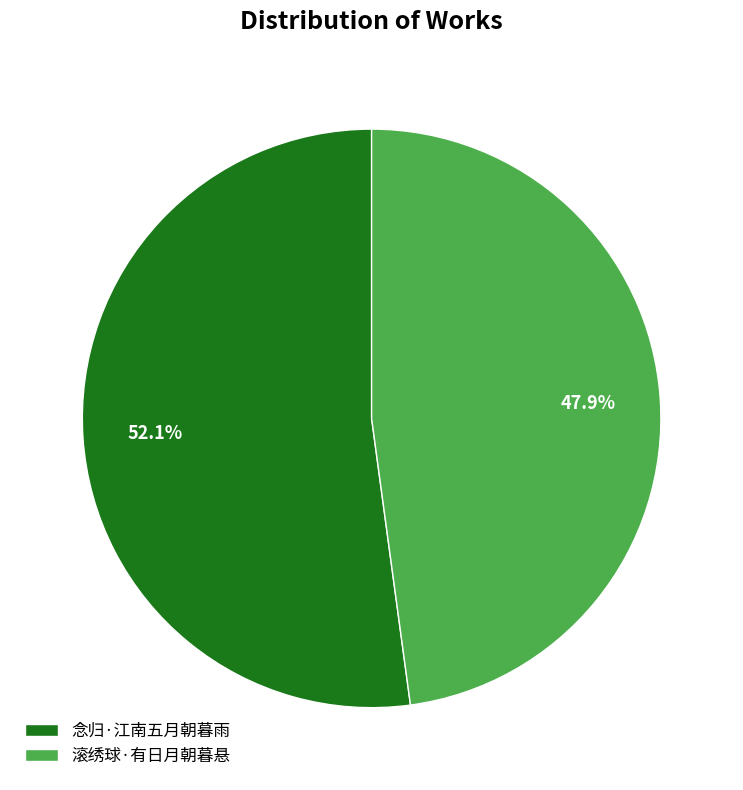

What portion of the pie excludes 念归·江南五月朝暮雨?

47.9%